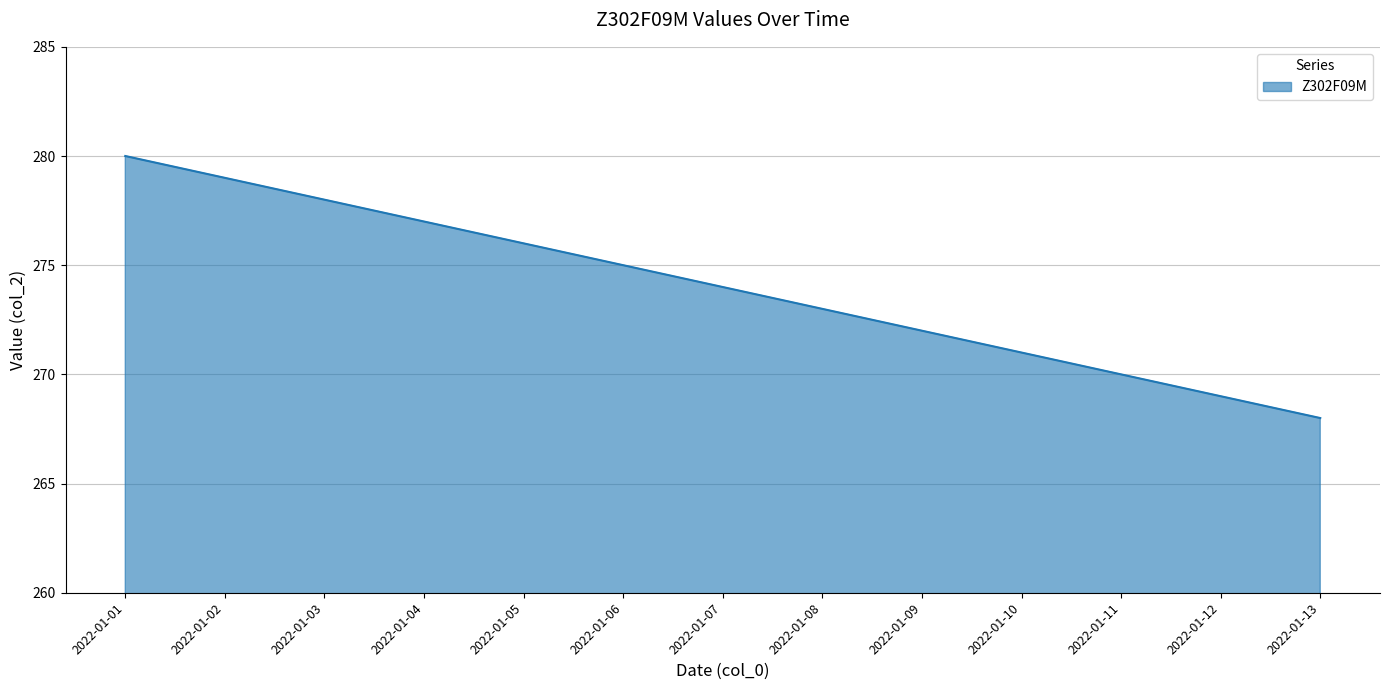

Reading left to right, extract all data points from this chart.

2022-01-01=280	2022-01-02=279	2022-01-03=278	2022-01-04=277	2022-01-05=276	2022-01-06=275	2022-01-07=274	2022-01-08=273	2022-01-09=272	2022-01-10=271	2022-01-11=270	2022-01-12=269	2022-01-13=268